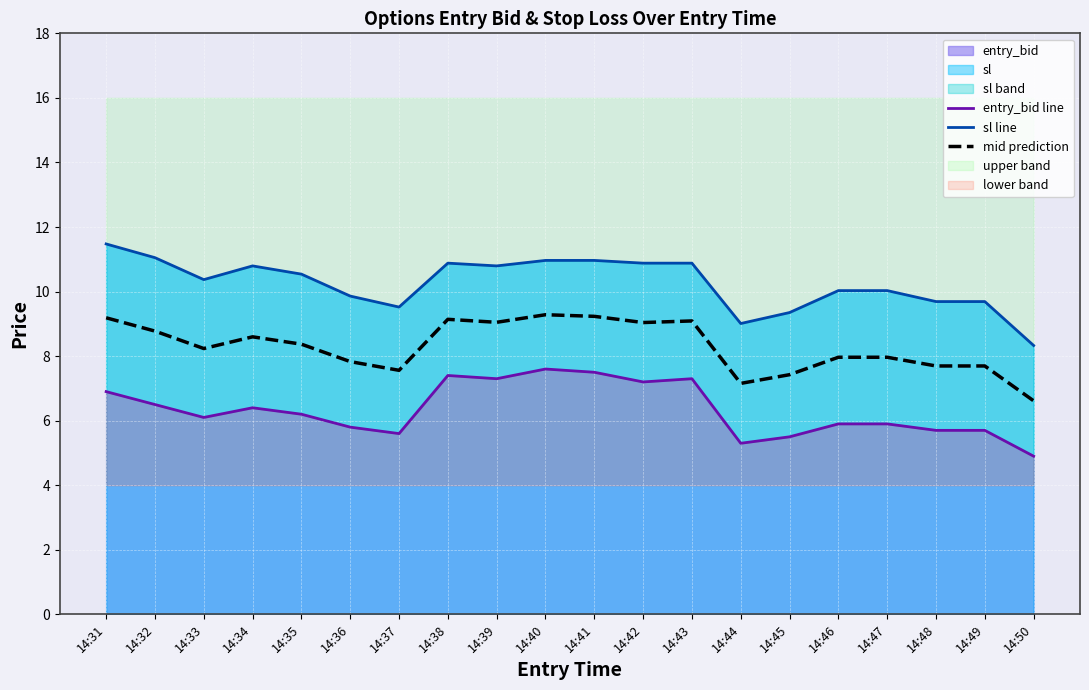

At which category is the sum across all series the highest?

14:40